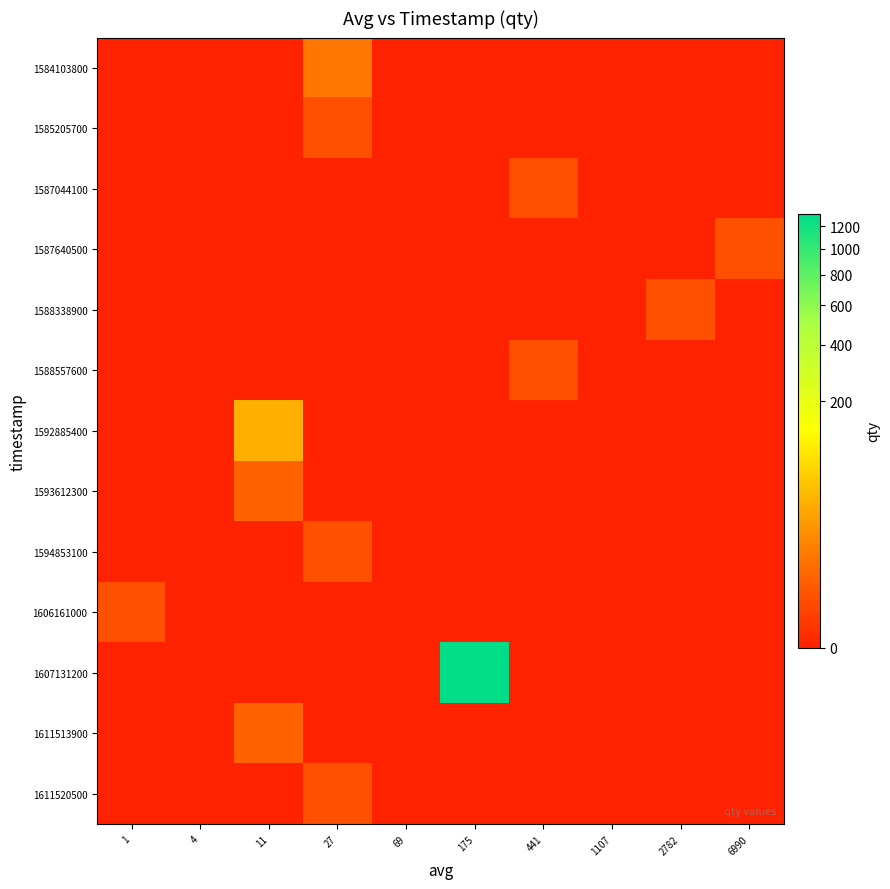

Reading right to left, transcribe all the data shown in this chart.

1584103800: 6990=0	2782=0	1107=0	441=0	175=0	69=0	27=7	11=0	4=0	1=0
1585205700: 6990=0	2782=0	1107=0	441=0	175=0	69=0	27=1	11=0	4=0	1=0
1587044100: 6990=0	2782=0	1107=0	441=1	175=0	69=0	27=0	11=0	4=0	1=0
1587640500: 6990=1	2782=0	1107=0	441=0	175=0	69=0	27=0	11=0	4=0	1=0
1588338900: 6990=0	2782=1	1107=0	441=0	175=0	69=0	27=0	11=0	4=0	1=0
1588557600: 6990=0	2782=0	1107=0	441=1	175=0	69=0	27=0	11=0	4=0	1=0
1592885400: 6990=0	2782=0	1107=0	441=0	175=0	69=0	27=0	11=34	4=0	1=0
1593612300: 6990=0	2782=0	1107=0	441=0	175=0	69=0	27=0	11=3	4=0	1=0
1594853100: 6990=0	2782=0	1107=0	441=0	175=0	69=0	27=1	11=0	4=0	1=0
1606161000: 6990=0	2782=0	1107=0	441=0	175=0	69=0	27=0	11=0	4=0	1=1
1607131200: 6990=0	2782=0	1107=0	441=0	175=1319	69=0	27=0	11=0	4=0	1=0
1611513900: 6990=0	2782=0	1107=0	441=0	175=0	69=0	27=0	11=3	4=0	1=0
1611520500: 6990=0	2782=0	1107=0	441=0	175=0	69=0	27=1	11=0	4=0	1=0